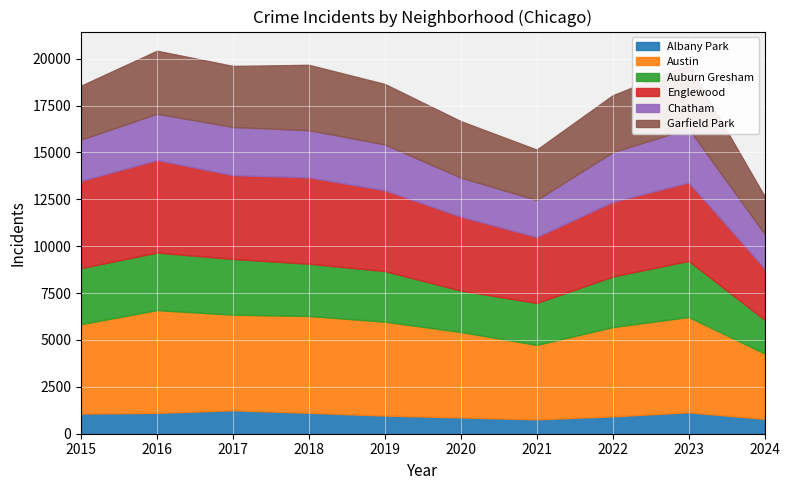

Reading left to right, list all the values displayed in this chart.

Albany Park: 2015=1076	2016=1110	2017=1252	2018=1117	2019=968	2020=868	2021=767	2022=926	2023=1144	2024=793
Austin: 2015=4770	2016=5481	2017=5096	2018=5163	2019=5008	2020=4556	2021=3970	2022=4761	2023=5082	2024=3488
Auburn Gresham: 2015=2987	2016=3071	2017=2973	2018=2787	2019=2700	2020=2211	2021=2237	2022=2698	2023=2992	2024=1804
Englewood: 2015=4658	2016=4938	2017=4471	2018=4608	2019=4310	2020=3945	2021=3518	2022=3981	2023=4185	2024=2735
Chatham: 2015=2195	2016=2467	2017=2566	2018=2513	2019=2441	2020=2081	2021=1974	2022=2650	2023=2869	2024=1841
Garfield Park: 2015=2877	2016=3360	2017=3257	2018=3486	2019=3226	2020=3009	2021=2687	2022=3034	2023=3407	2024=2007